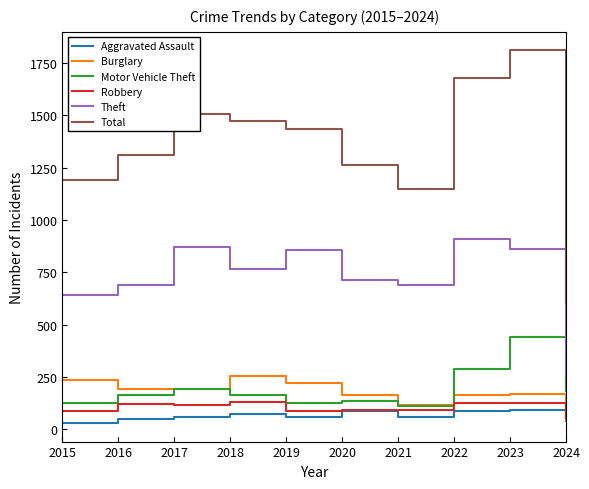

What are all the series names shown in the legend?

Aggravated Assault, Burglary, Motor Vehicle Theft, Robbery, Theft, Total